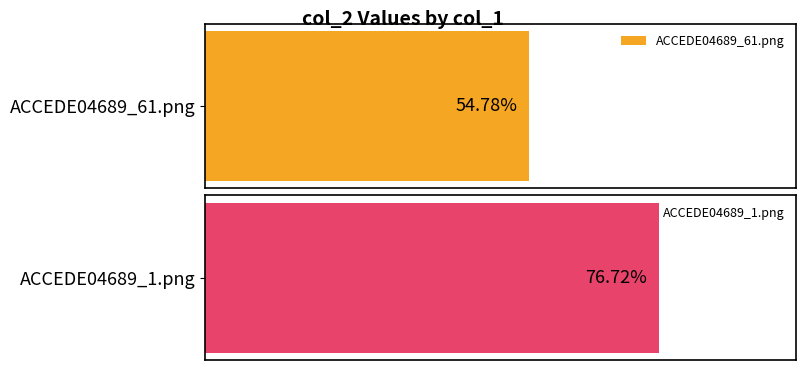

What is the value of the 2nd bar from the left?

0.8